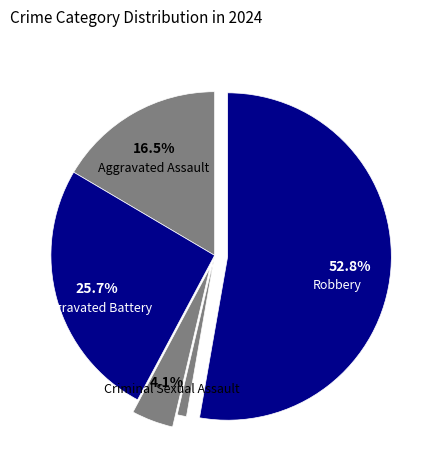

Count the number of slices in the pie.

5